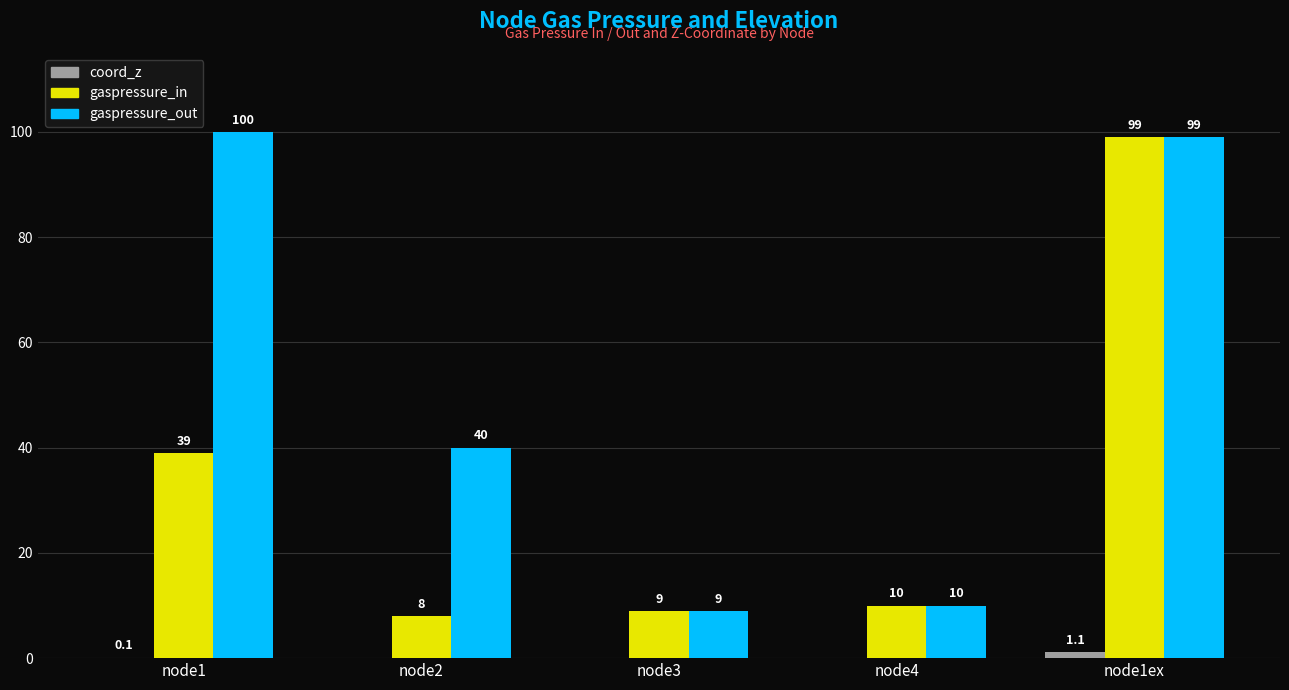

What is the spread (max minus min) of values at node1ex?

97.9